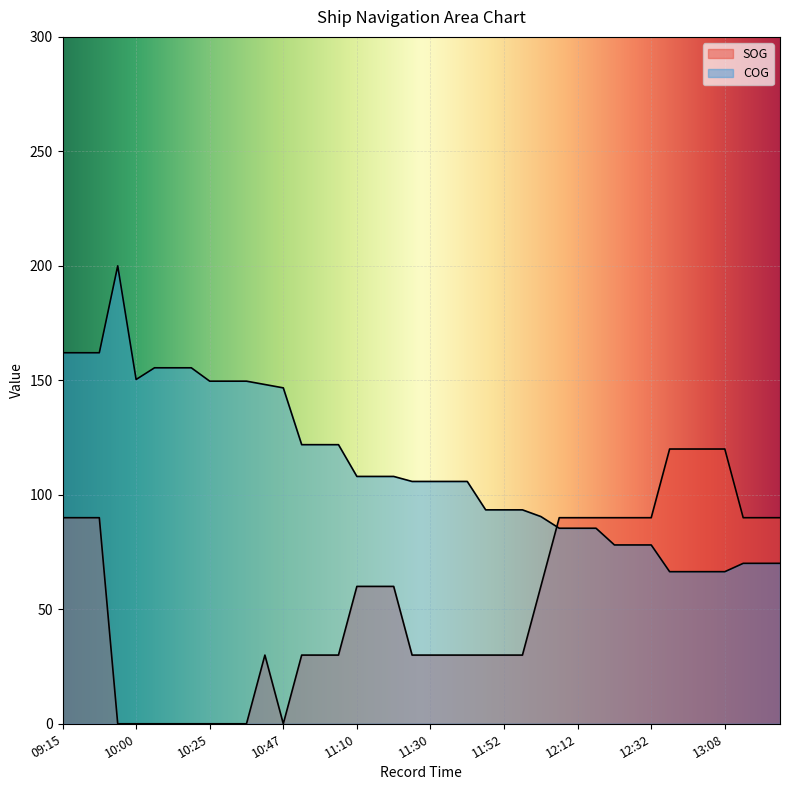

Where do COG and SOG first cross each other?

12:08 and 12:12